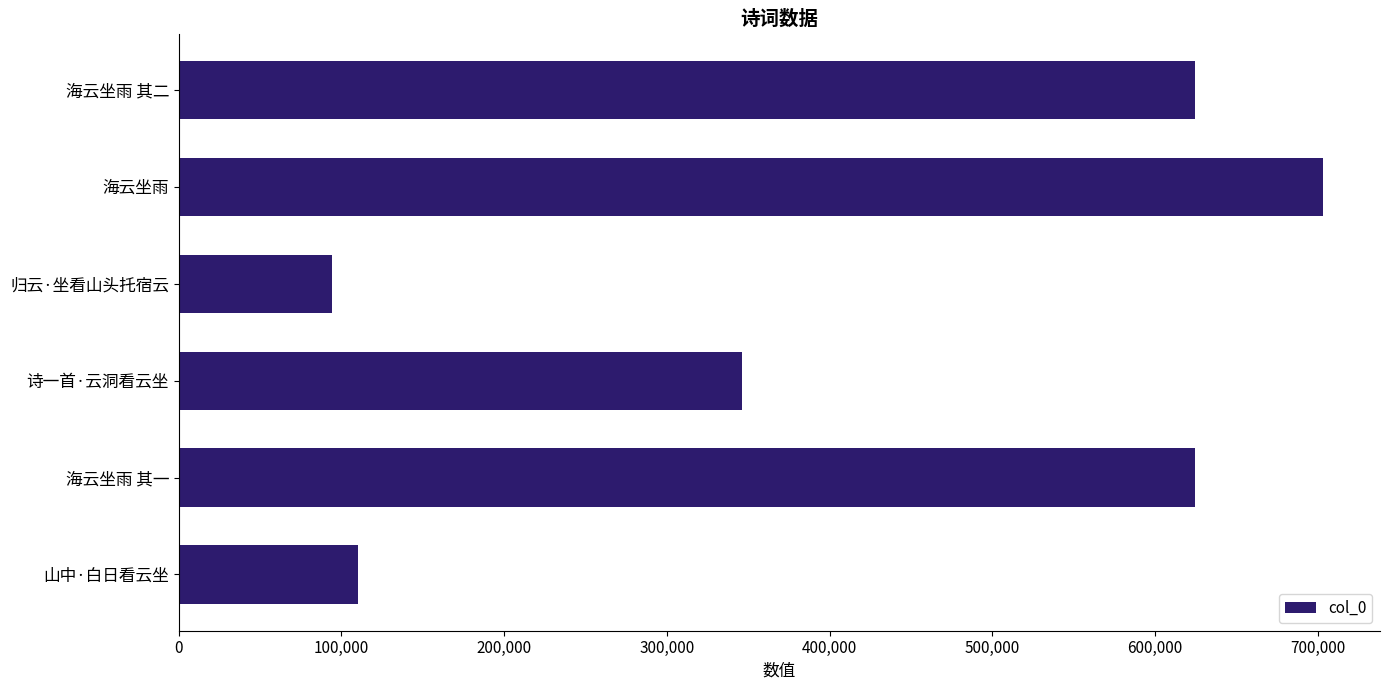

How many bars are there in total?

6